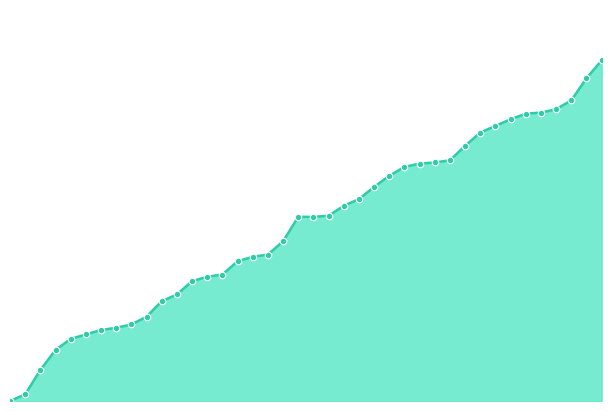

Does the chart have visible grid lines?

No